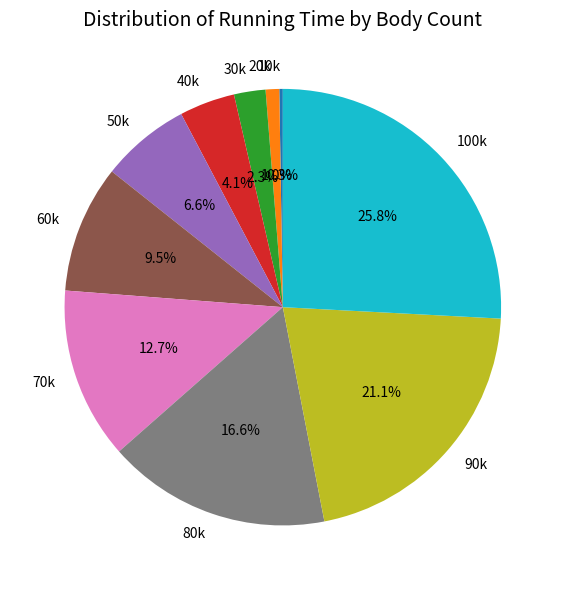

What percentage is NOT represented by 70k?

87.3%